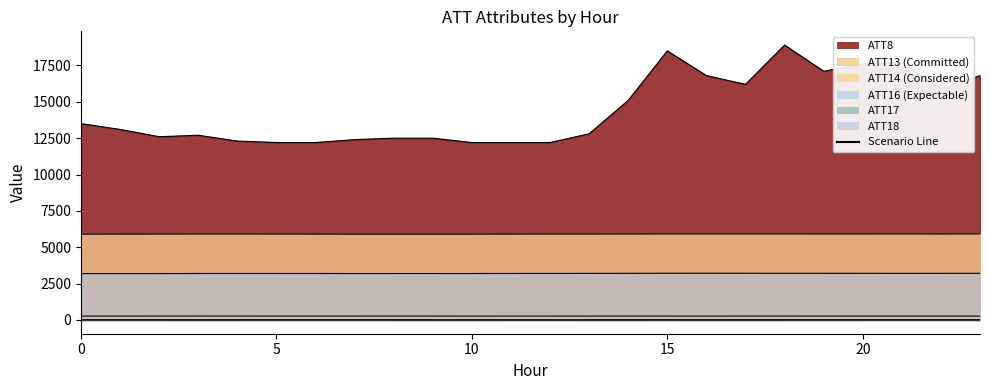

True or false: ATT18 has a value of 3191.7 at 9.

True